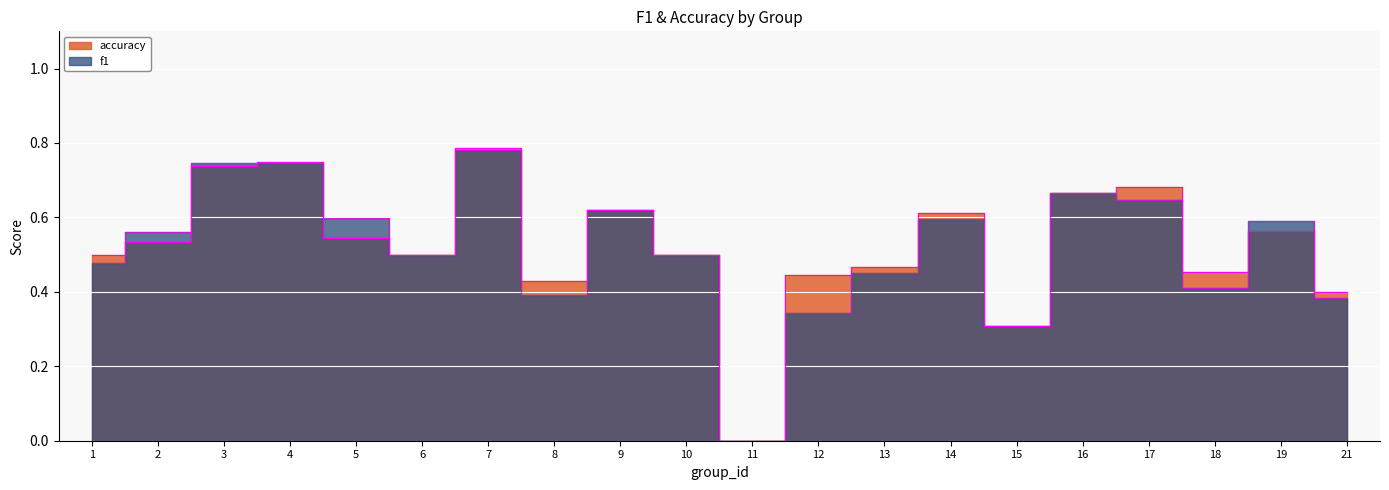

Is it true that accuracy equals 0.8 at 4?

True